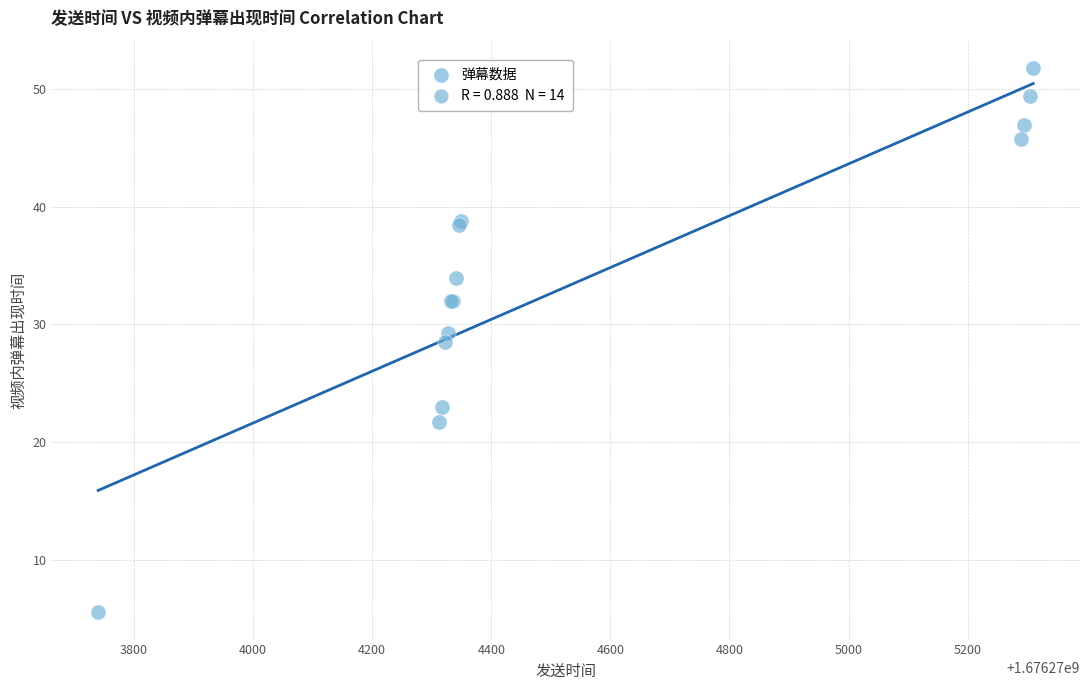

What Y value in the scatter plot is closest to 28?

28.5